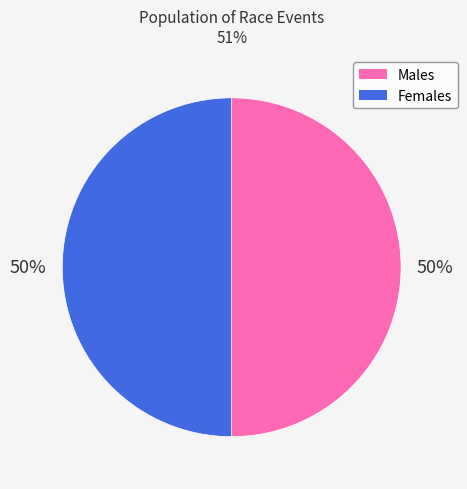

To the nearest percent, what is the average slice percentage?

50%